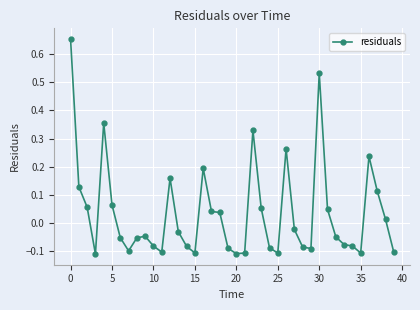

What is the difference between the maximum and minimum values?

0.8